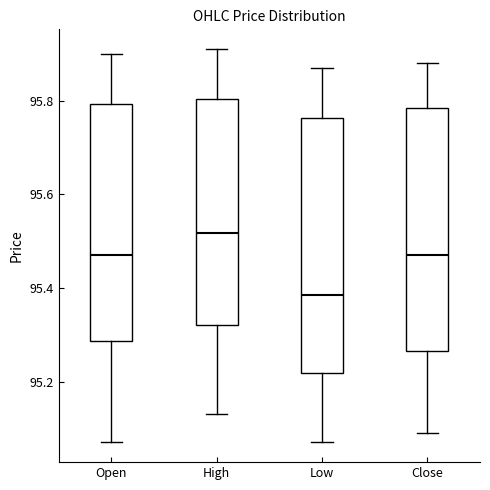

Reading left to right, transcribe this box plot: for each box, give where its median line is, the range the box spans, and where its two whiskers end, as read against the y-axis. The values are not printed on the chart, so give them approximately, as read against the axis.

Open: median 95.48, box 95.28 to 95.80, whiskers 95.08 to 95.90
High: median 95.52, box 95.32 to 95.80, whiskers 95.14 to 95.92
Low: median 95.38, box 95.22 to 95.76, whiskers 95.08 to 95.88
Close: median 95.48, box 95.26 to 95.78, whiskers 95.10 to 95.88